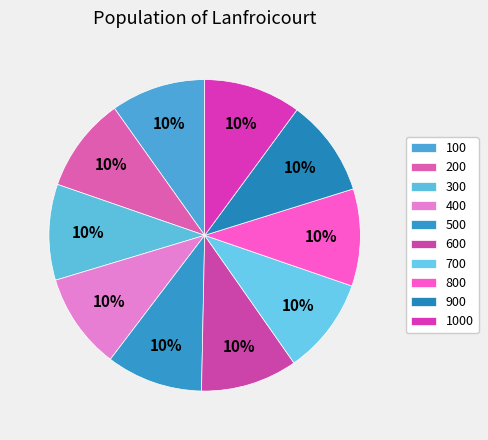

To the nearest percent, what portion does 700 represent?

10%